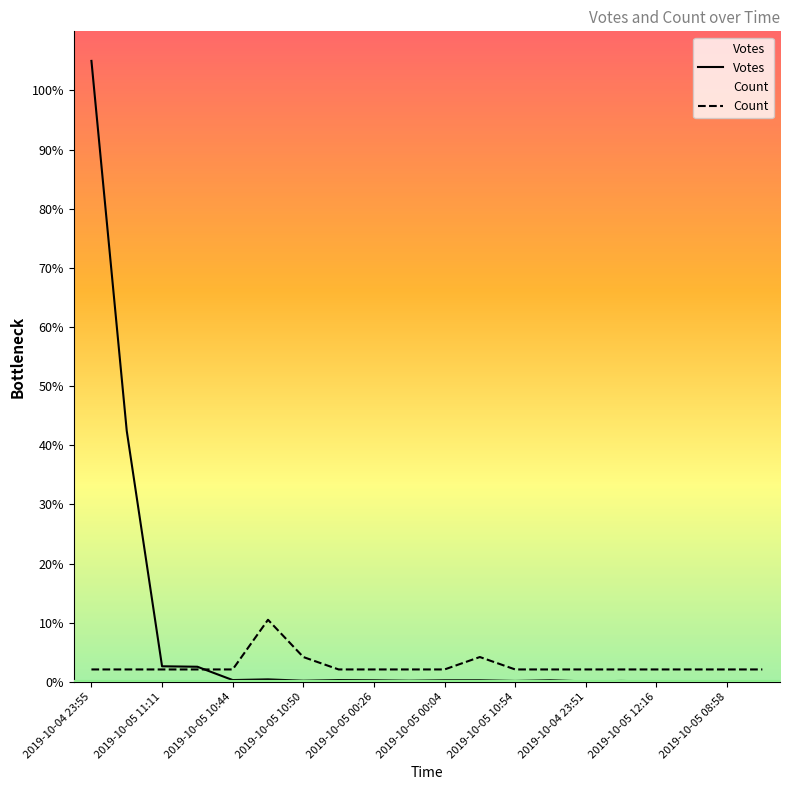

Does the chart display data point markers on the line(s)?

No